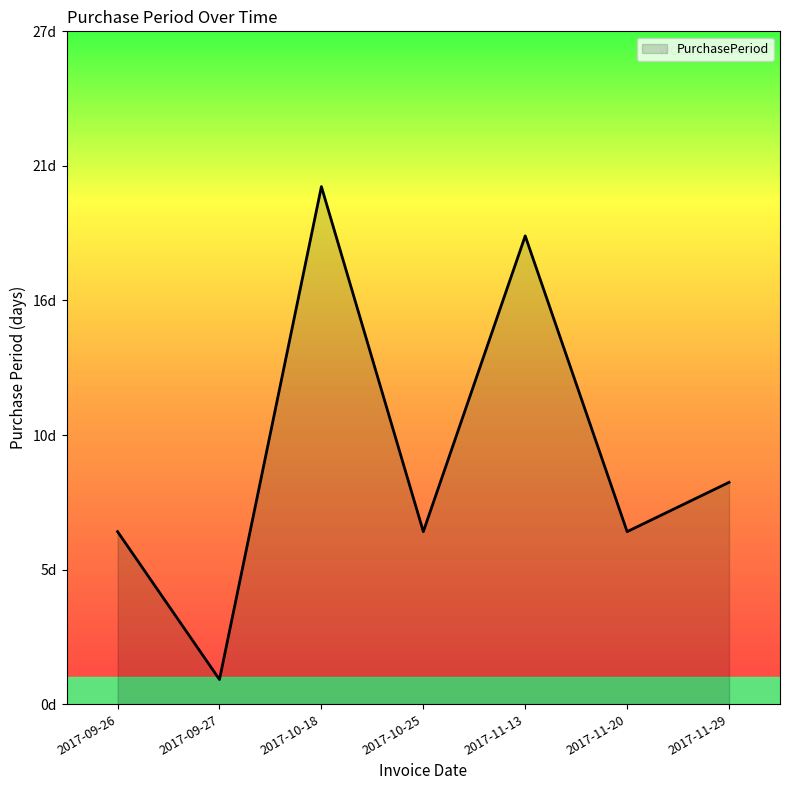

Is it true that the value at 2017-09-27 is 0?

False